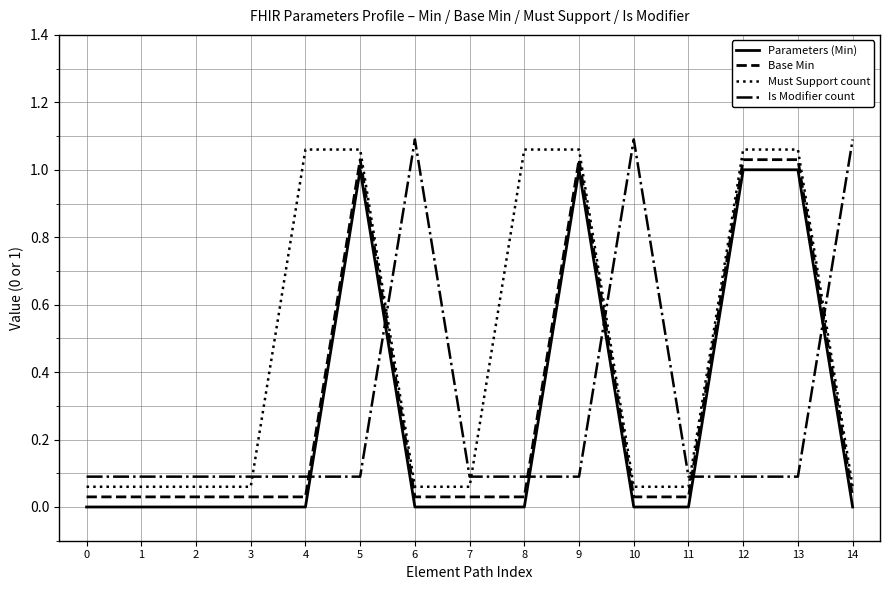

Reading left to right, what are all the values shown in this chart?

Parameters (Min): 0=0.0	1=0.0	2=0.0	3=0.0	4=0.0	5=1.0	6=0.0	7=0.0	8=0.0	9=1.0	10=0.0	11=0.0	12=1.0	13=1.0	14=0.0
Base Min: 0=0.0	1=0.0	2=0.0	3=0.0	4=0.0	5=1.0	6=0.0	7=0.0	8=0.0	9=1.0	10=0.0	11=0.0	12=1.0	13=1.0	14=0.0
Must Support count: 0=0.1	1=0.1	2=0.1	3=0.1	4=1.1	5=1.1	6=0.1	7=0.1	8=1.1	9=1.1	10=0.1	11=0.1	12=1.1	13=1.1	14=0.1
Is Modifier count: 0=0.1	1=0.1	2=0.1	3=0.1	4=0.1	5=0.1	6=1.1	7=0.1	8=0.1	9=0.1	10=1.1	11=0.1	12=0.1	13=0.1	14=1.1